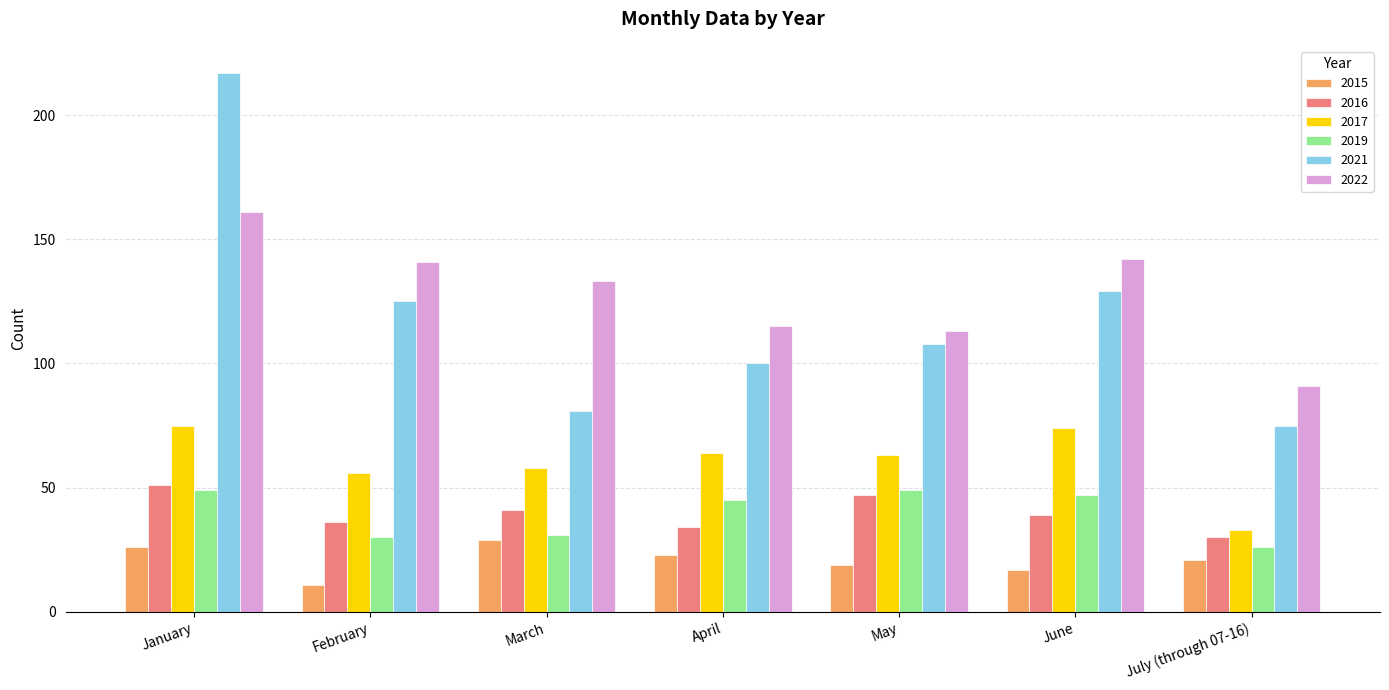

Rank the series at July (through 07-16) from highest to lowest value.

2022, 2021, 2017, 2016, 2019, 2015